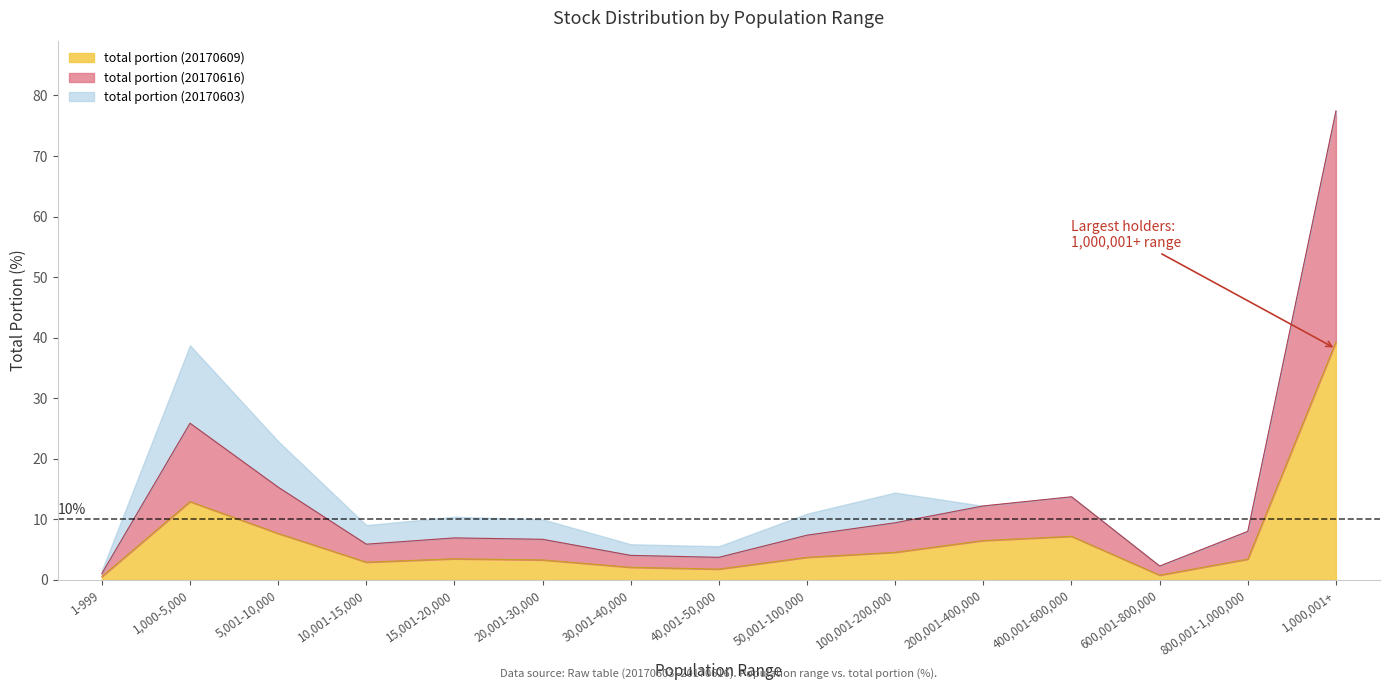

What position from the right is 1-999?

15